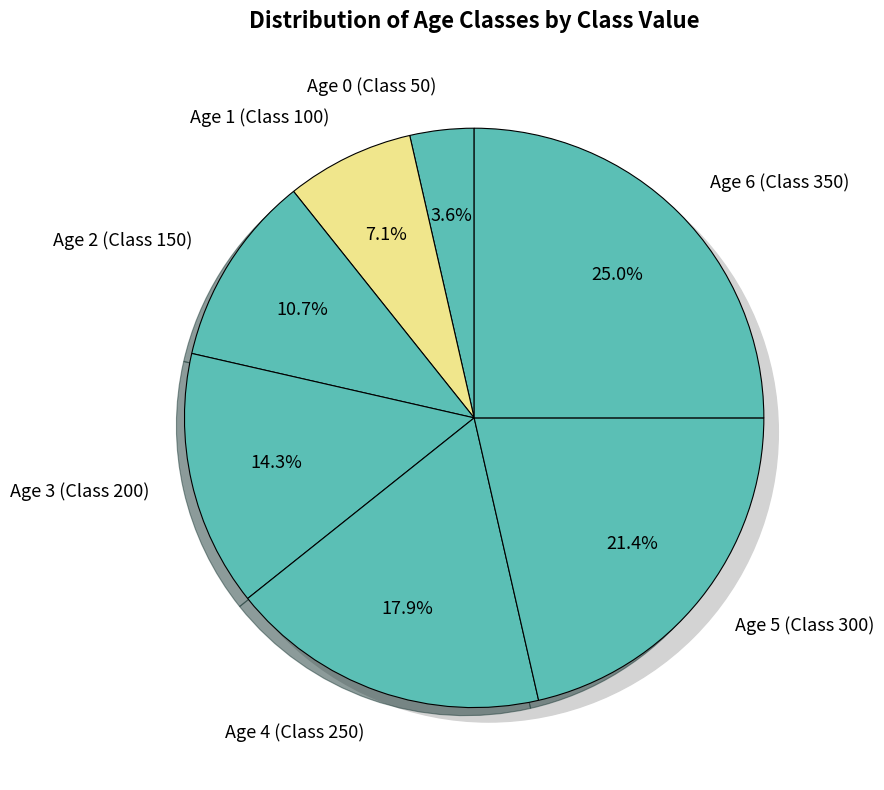

Between Age 6 (Class 350) and Age 5 (Class 300), which is larger?

Age 6 (Class 350)